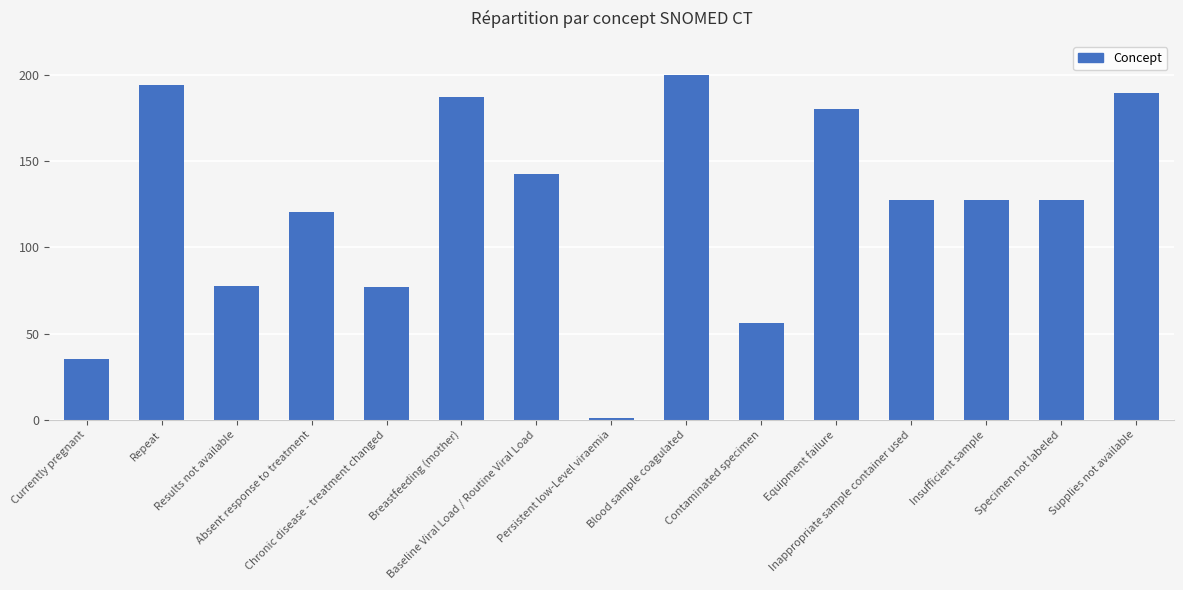

The value at Repeat is 79.9. True or false?

False